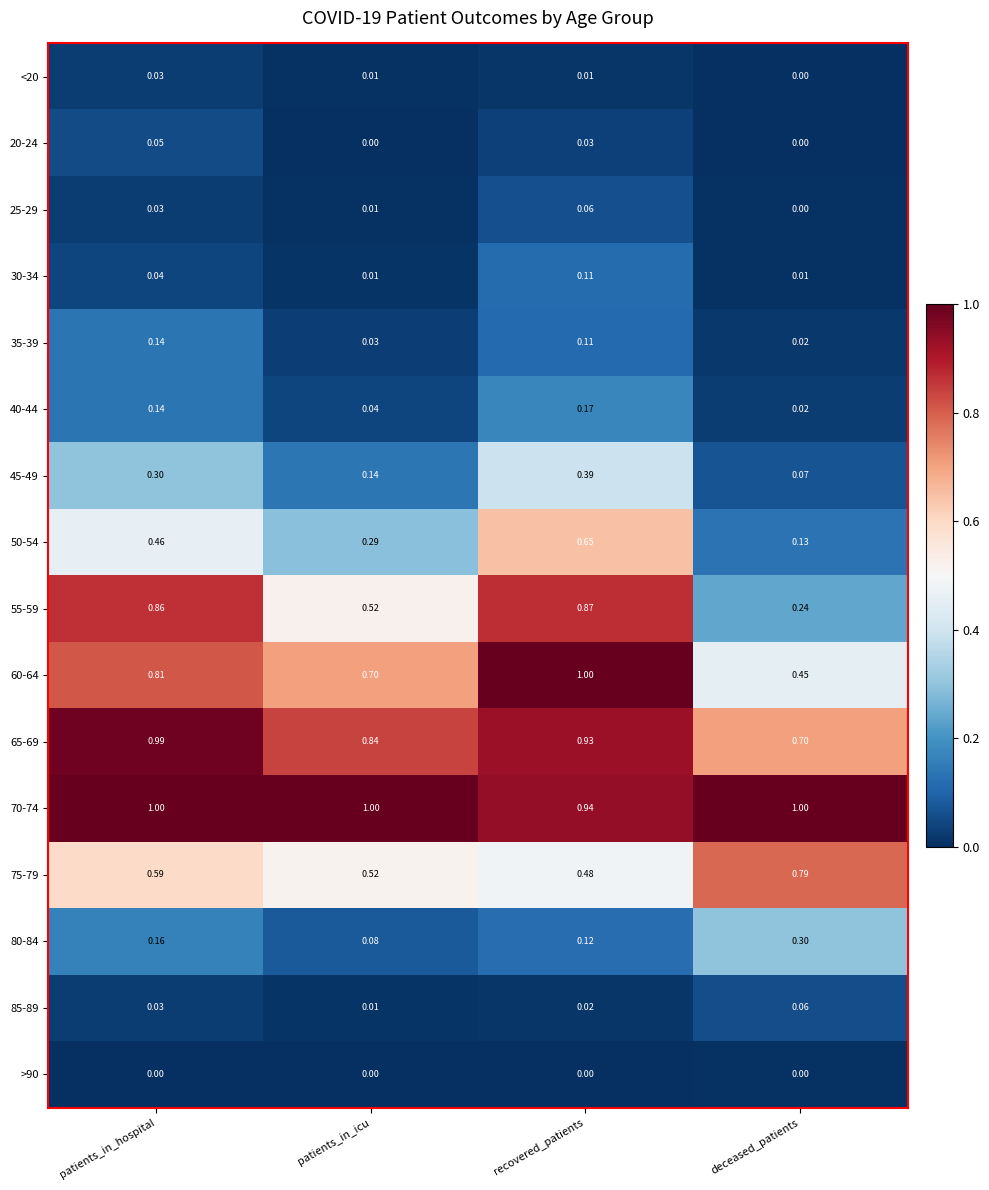

Is the value of 25-29 at deceased_patients greater than the value of 75-79 at recovered_patients?

No